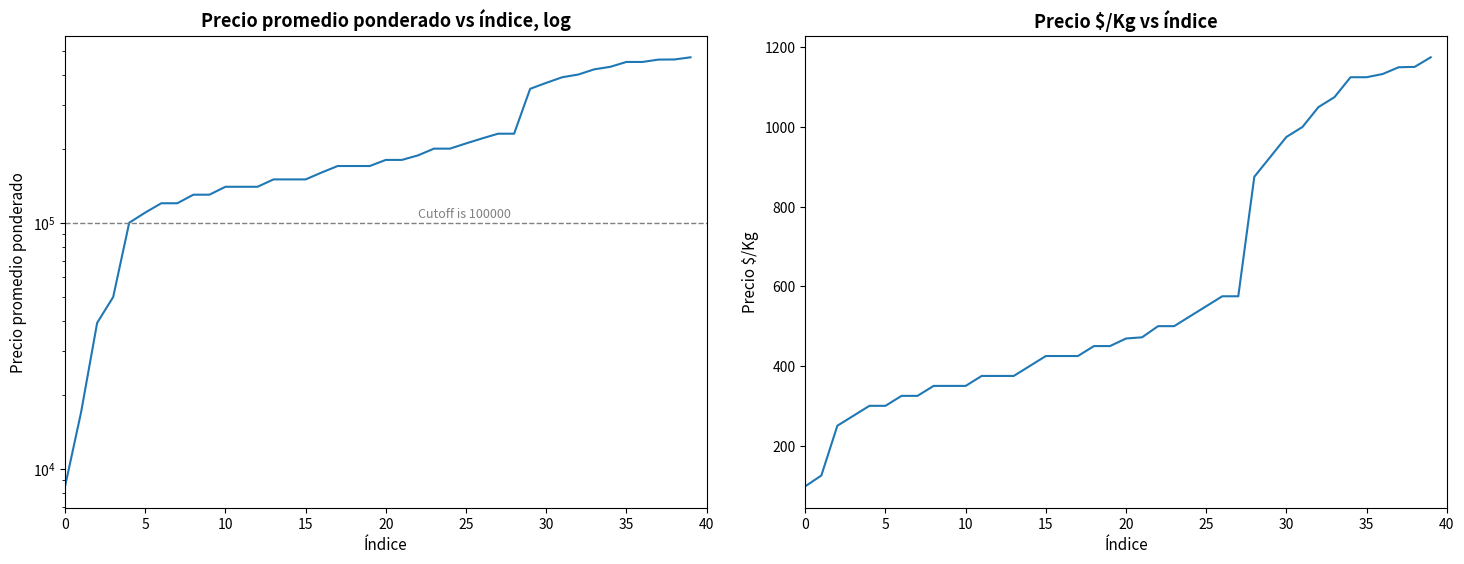

At which category is the sum across all series the highest?

39